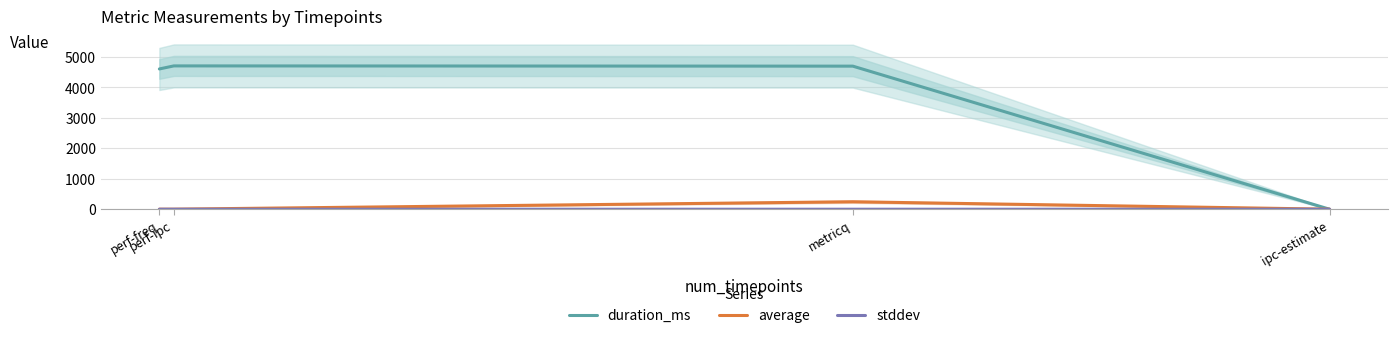

Where is stddev nearest to the value 0?

perf-ipc